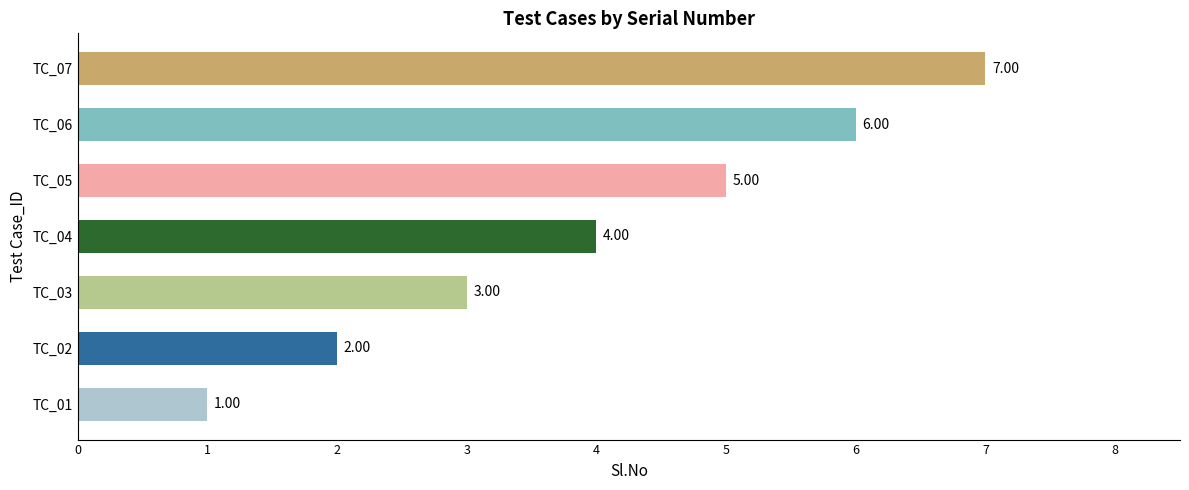

Between TC_05 and TC_03, which is larger?

TC_05